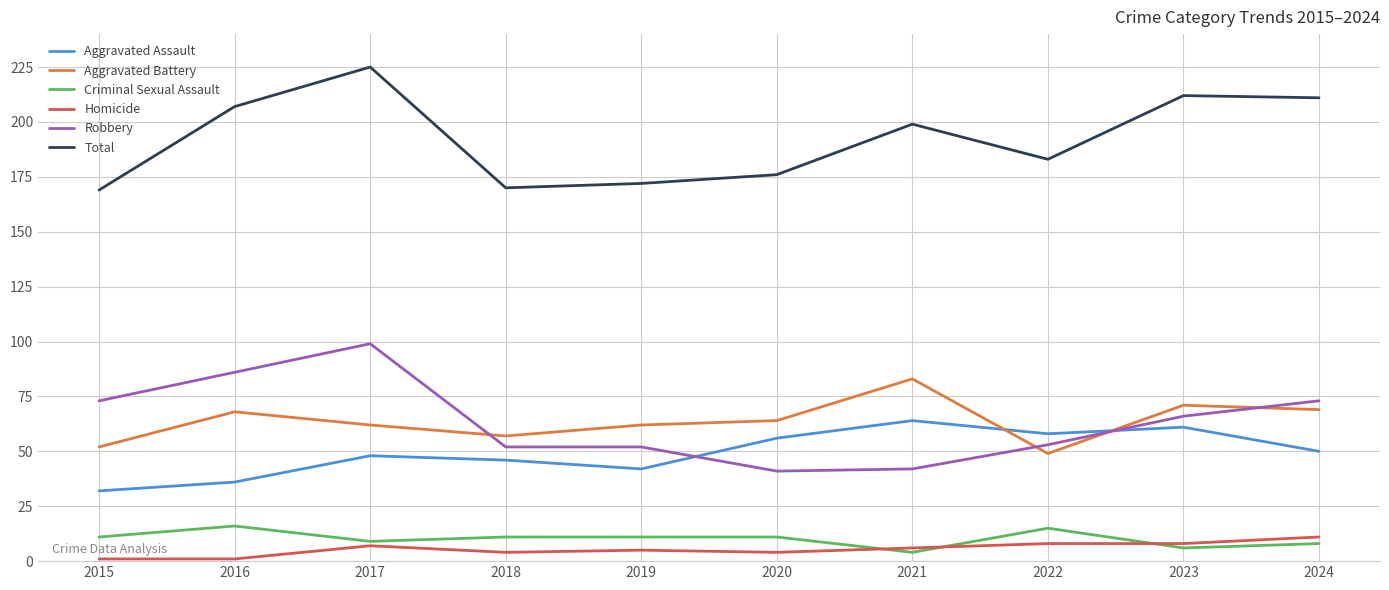

What is the greatest value displayed?

225